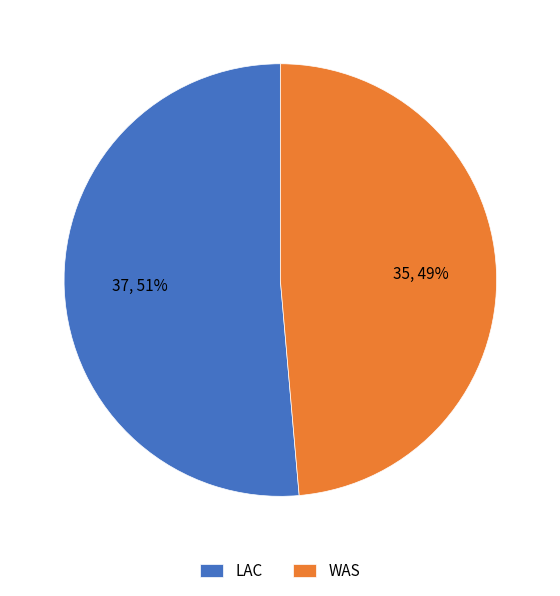

Is the sum of LAC and WAS greater than half?

Yes